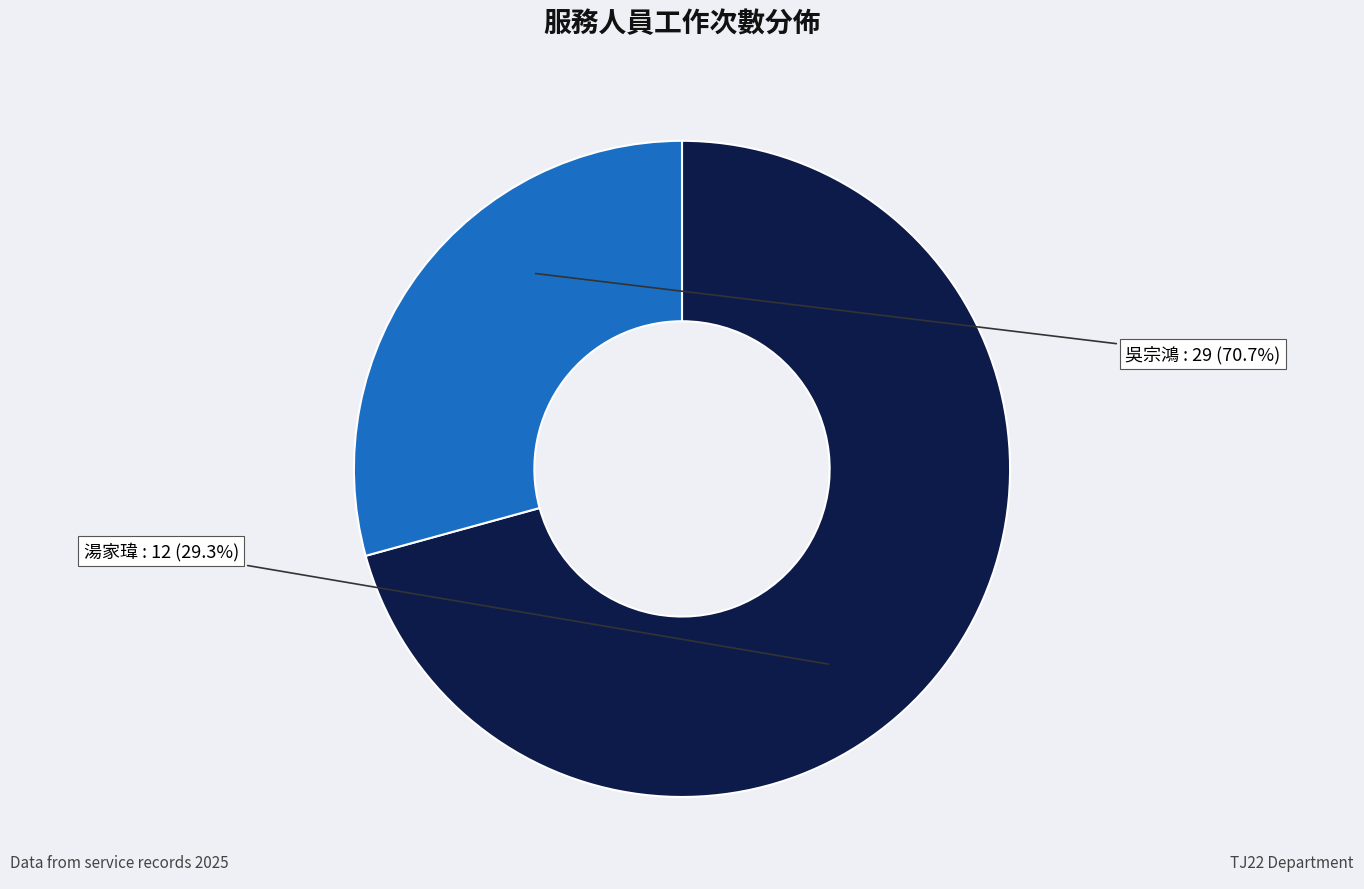

Is it true that 吳宗鴻 is 70% of the pie?

True